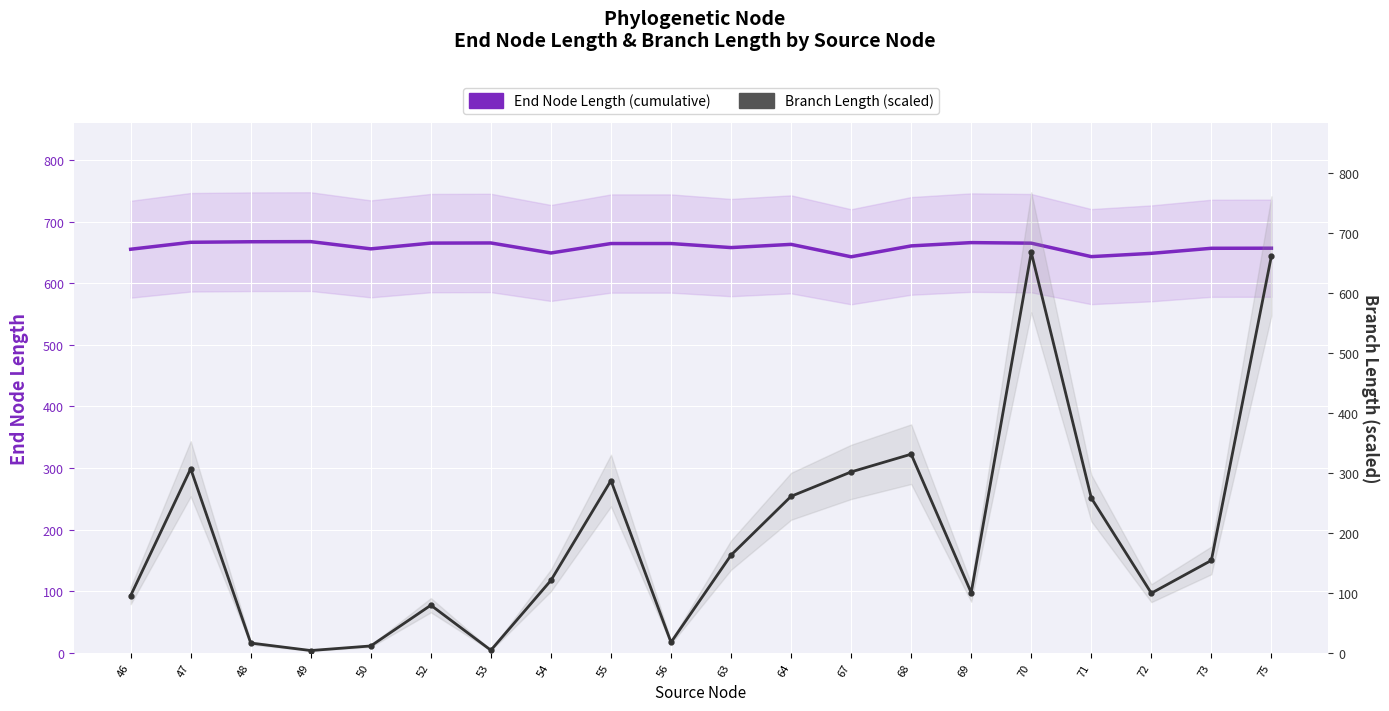

How many times do Branch Length (scaled) and End Node Length (cumulative) cross each other?

3